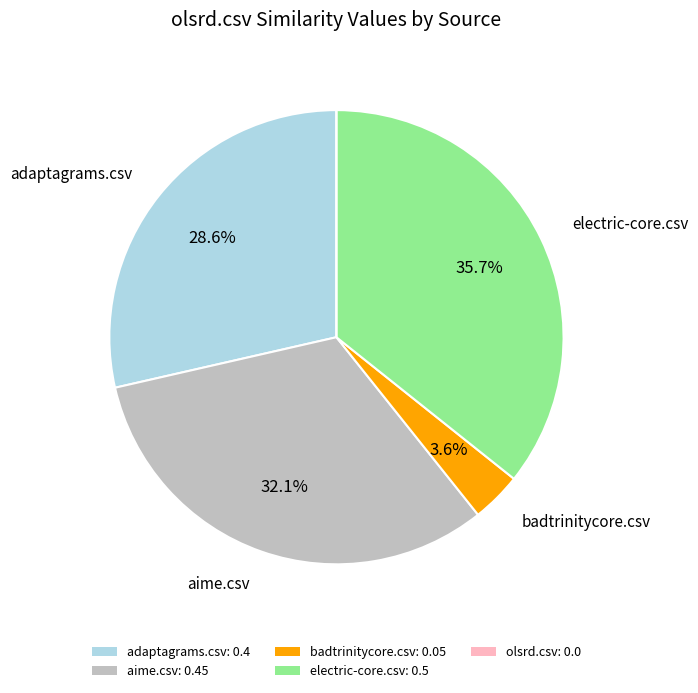

Which has a higher value, electric-core.csv: 0.5 or badtrinitycore.csv: 0.05?

electric-core.csv: 0.5